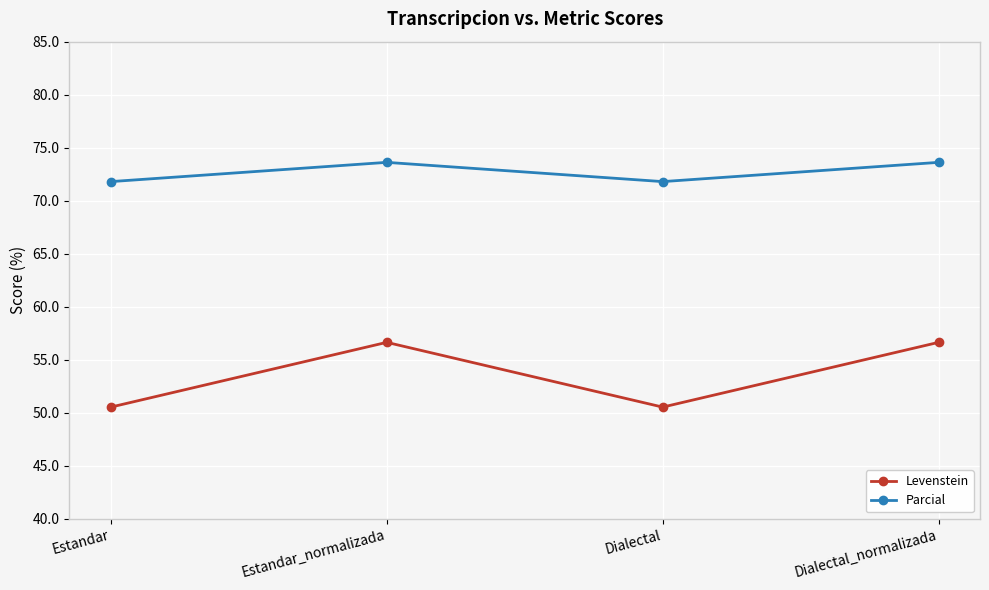

At how many categories does at least one series exceed 53?

4